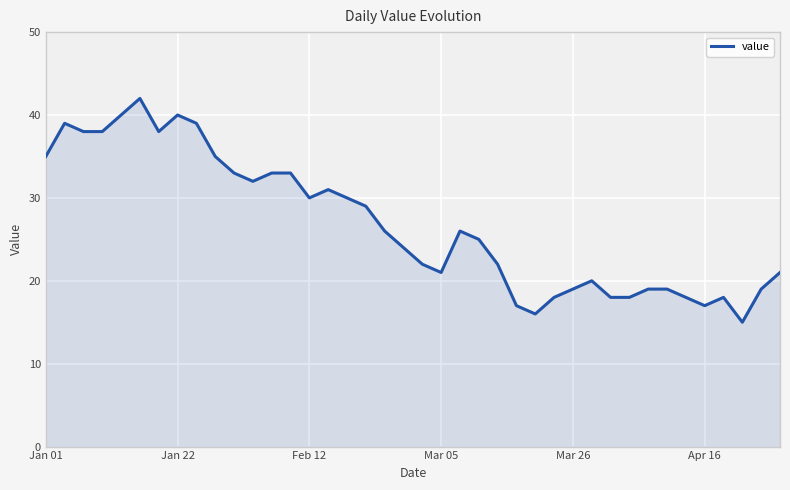

What is the smallest value displayed?

15